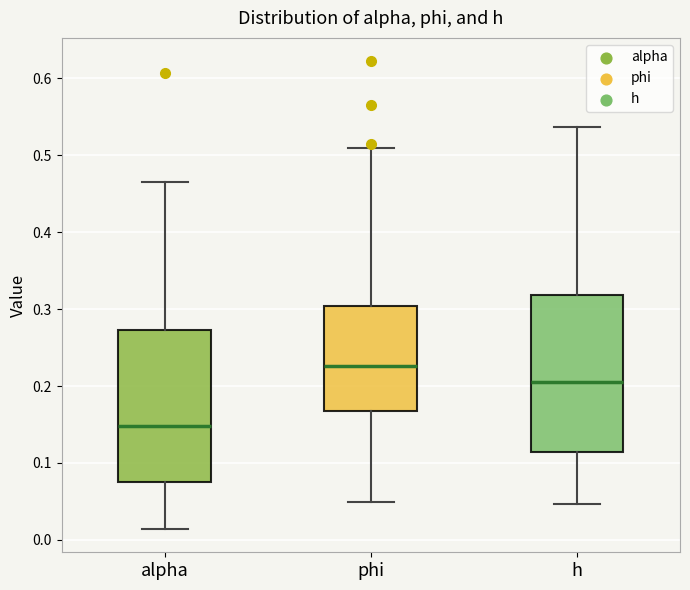

Which box has the highest median line?

phi